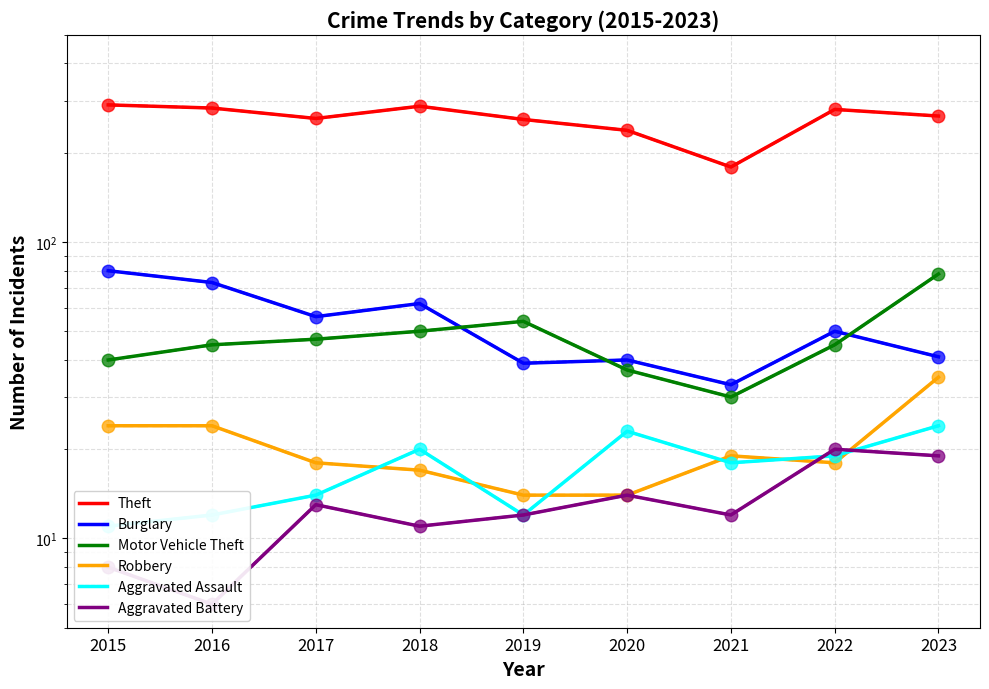

Reading right to left, what are all the values shown in this chart?

Theft: 266	280	179	238	259	287	261	283	290
Burglary: 41	50	33	40	39	62	56	73	80
Motor Vehicle Theft: 78	45	30	37	54	50	47	45	40
Robbery: 35	18	19	14	14	17	18	24	24
Aggravated Assault: 24	19	18	23	12	20	14	12	11
Aggravated Battery: 19	20	12	14	12	11	13	6	8